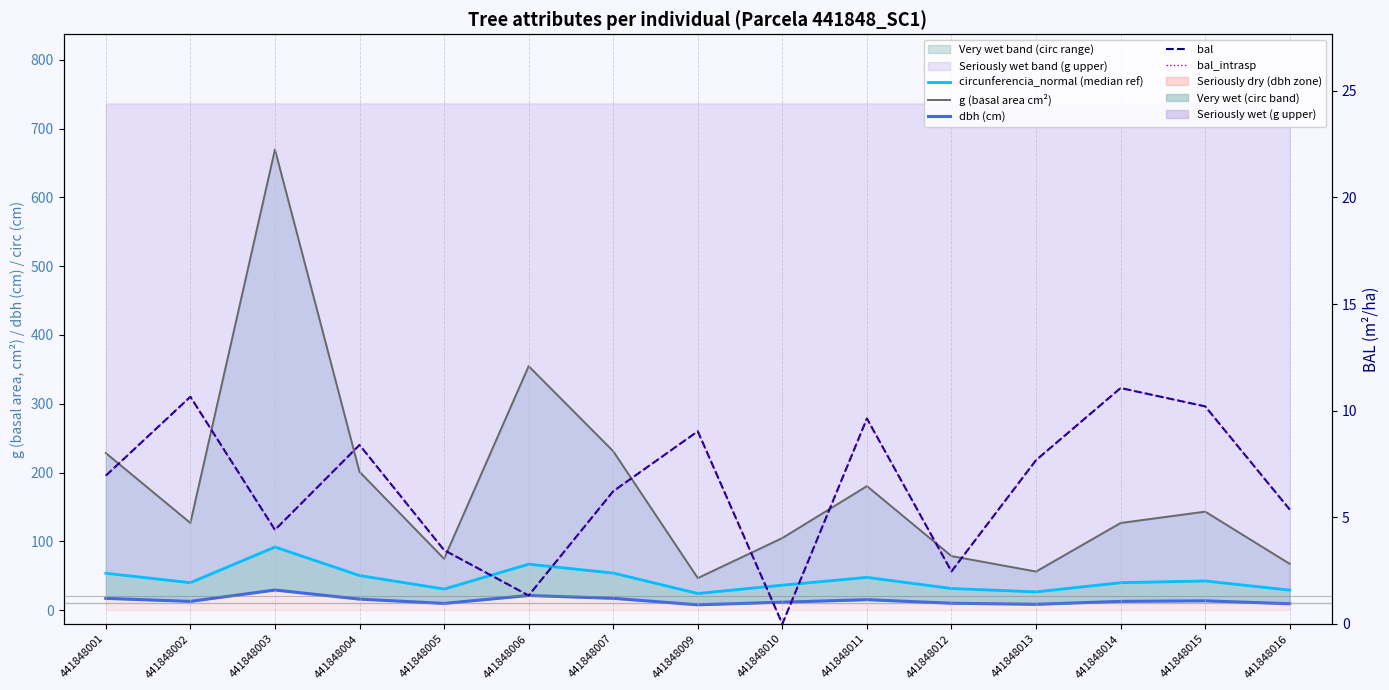

How many lines are shown in the chart?

5